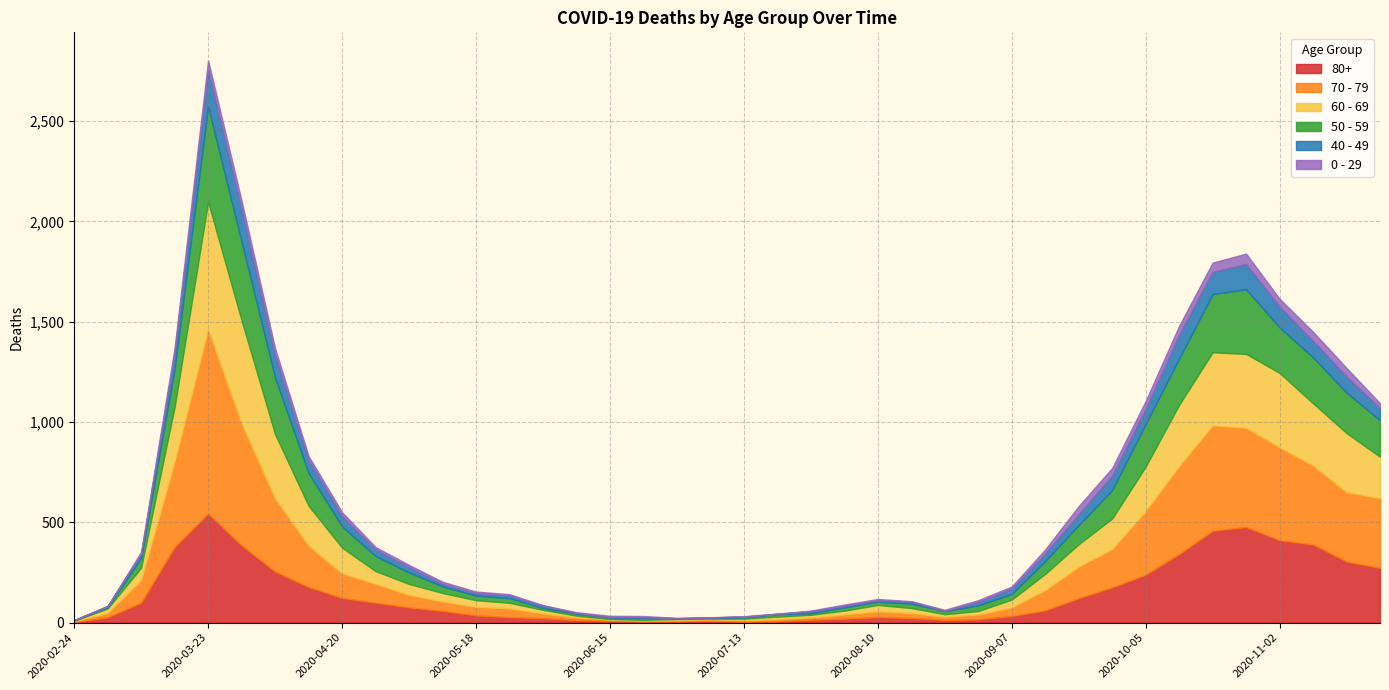

What is the lowest value of the 70 - 79 series?

4